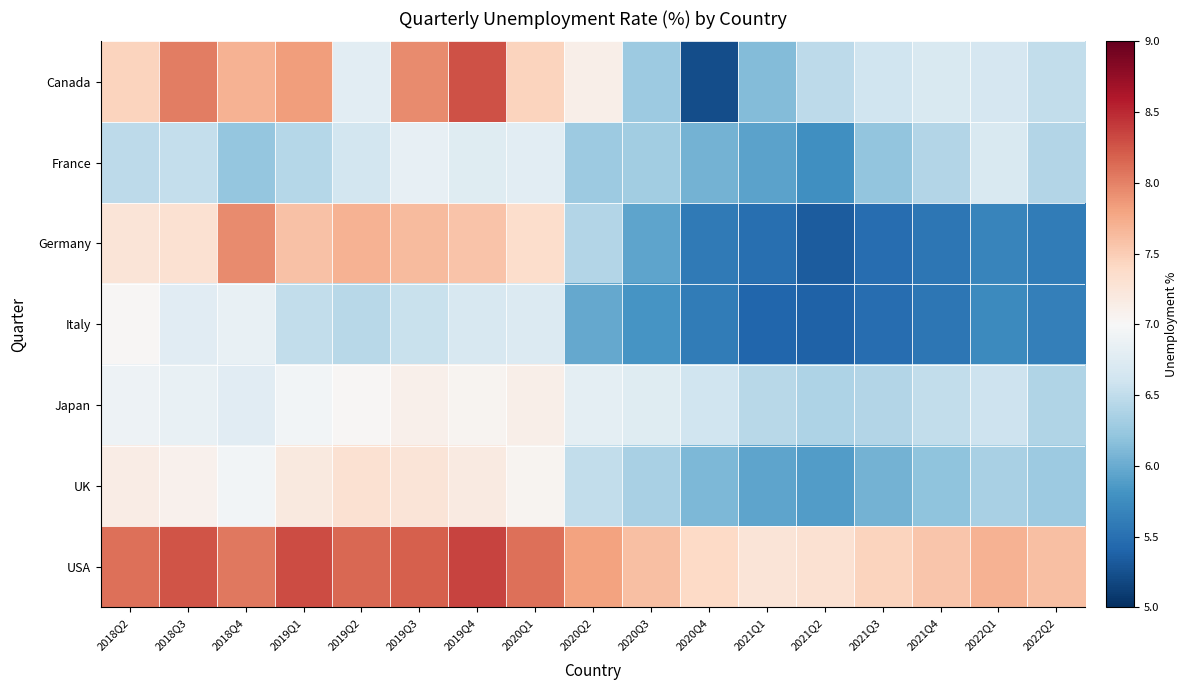

List the series in order of their peak value, lowest first.

France, Italy, Japan, UK, Germany, Canada, USA